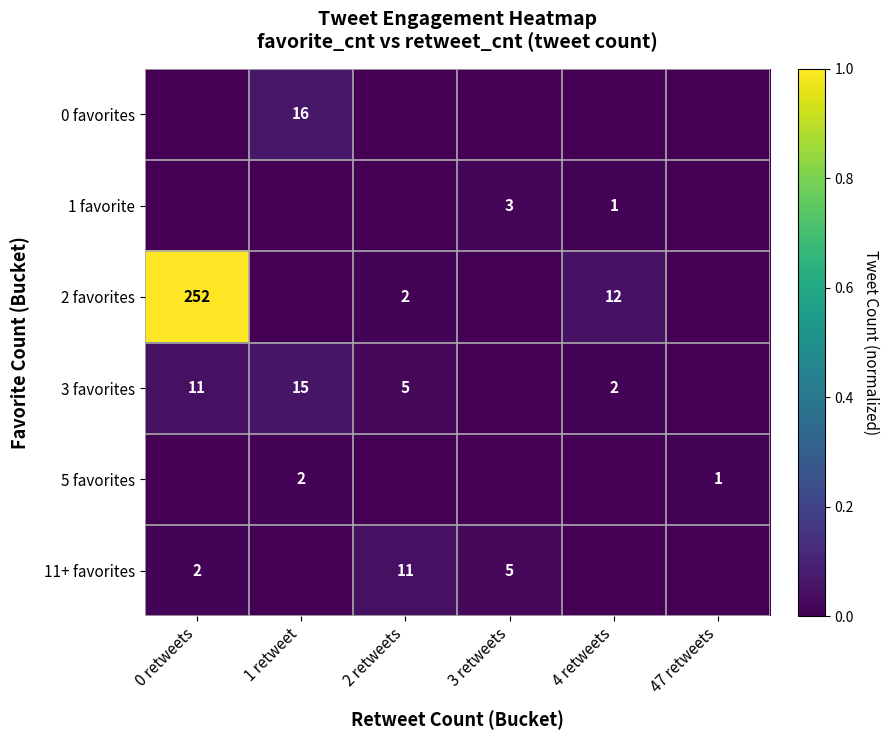

The value of 3 favorites at 0 retweets is 11. True or false?

True